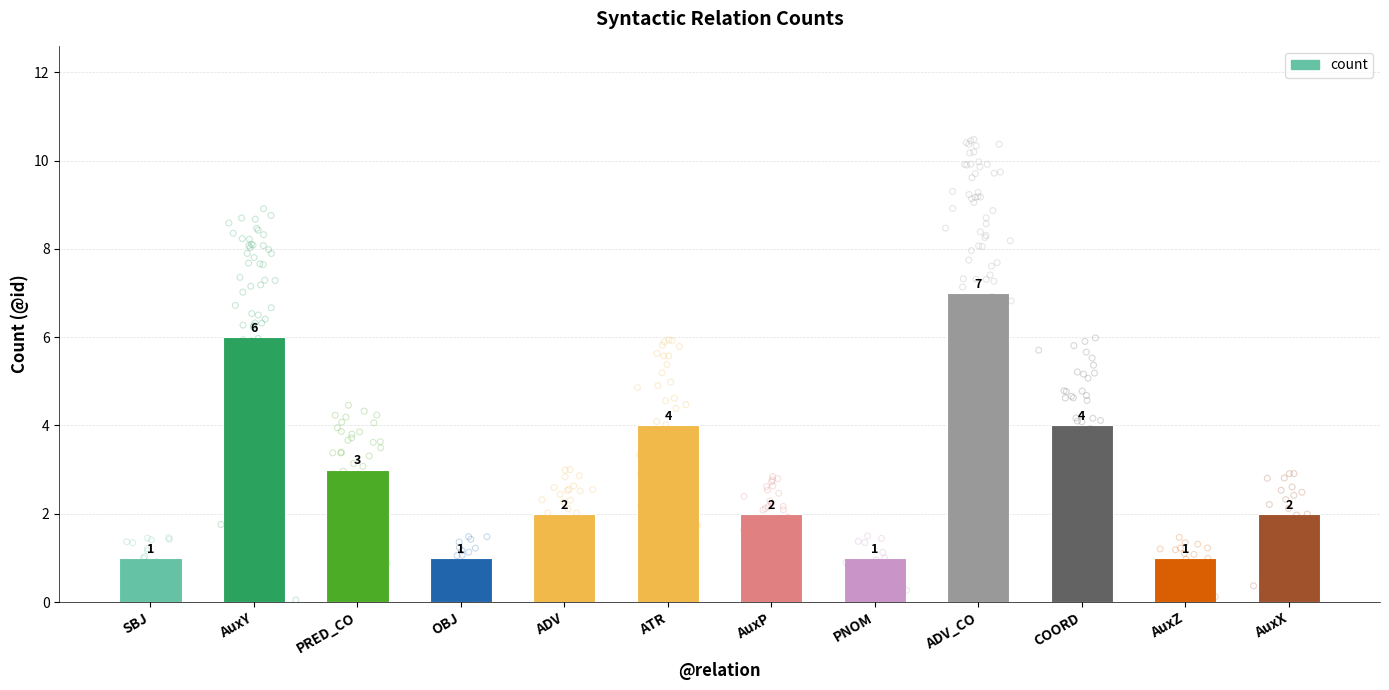

What is the ratio of the value at AuxZ to the value at AuxP?

0.5